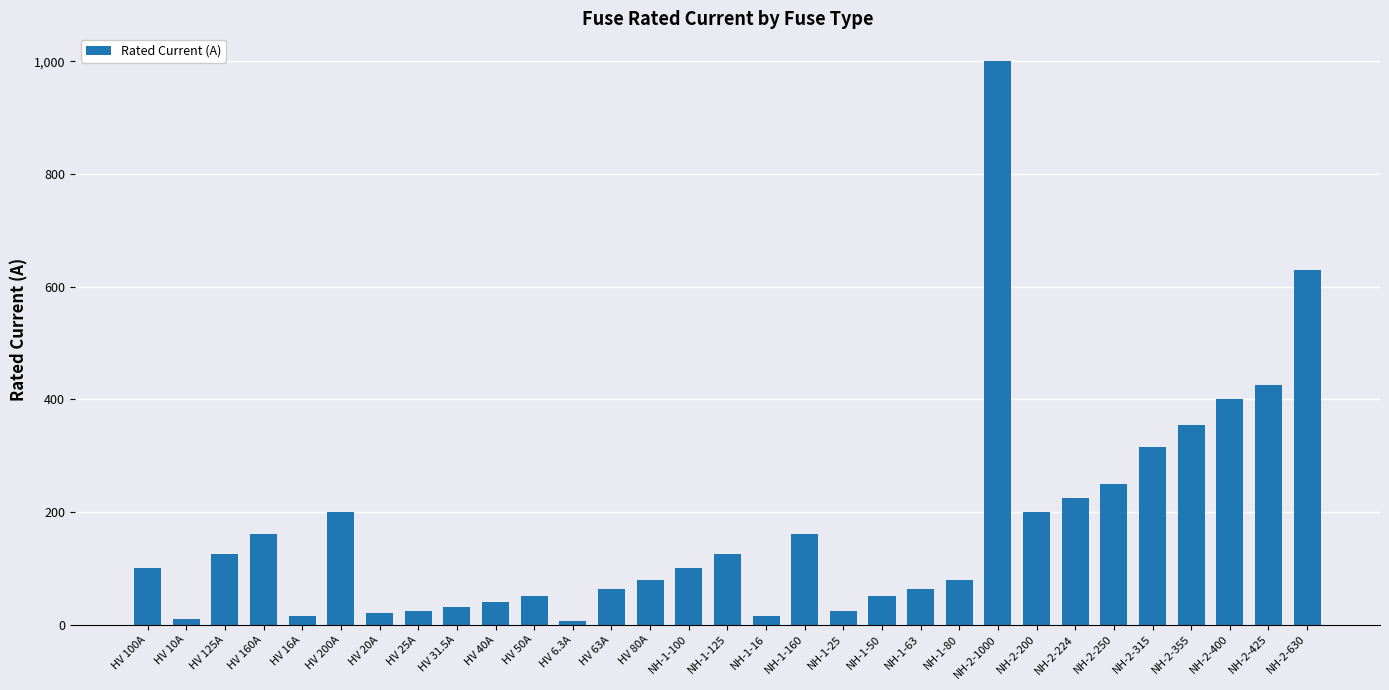

How many bars are there in total?

31